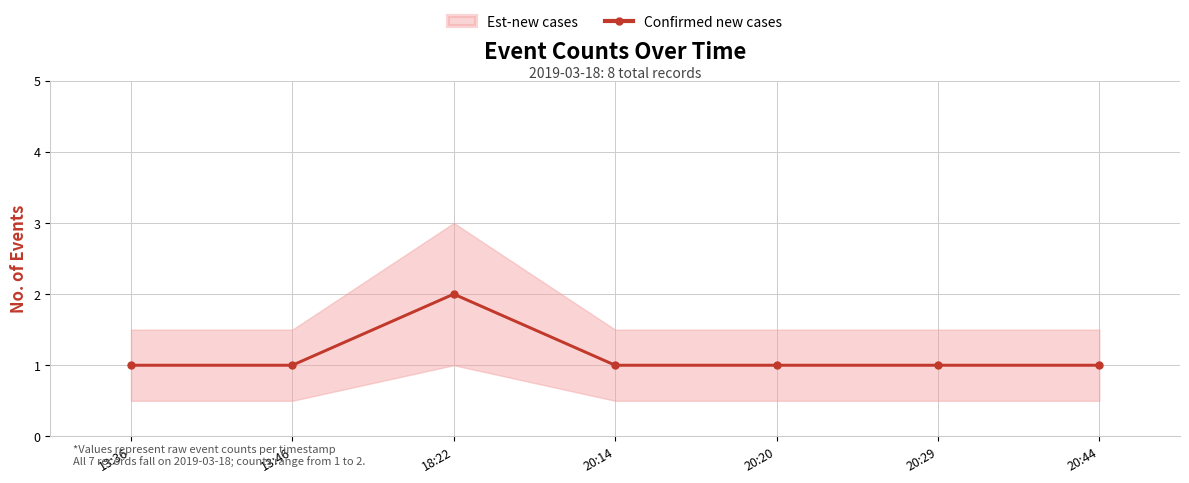

The chart shows a value of 1 at 18:22. True or false?

False